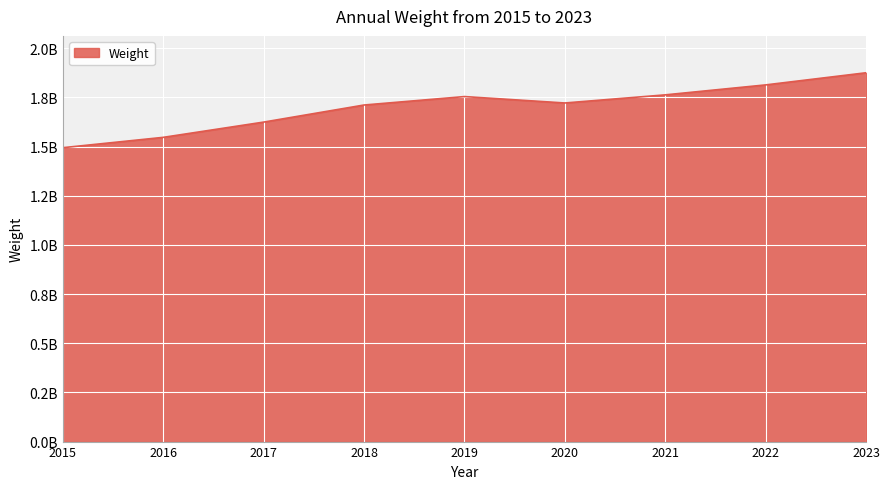

Where does the data first go above 1721825354?

2019